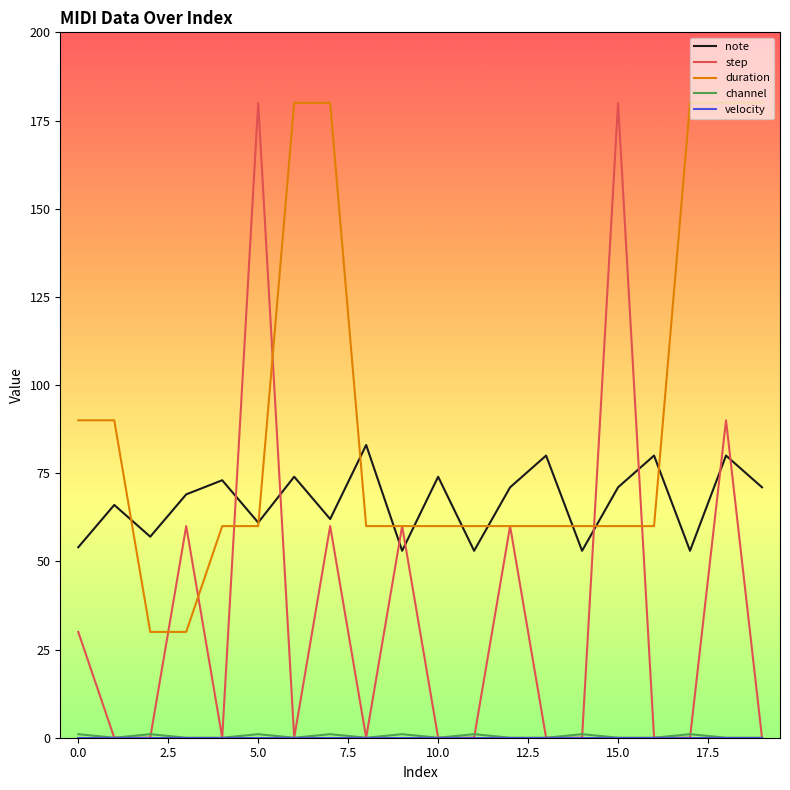

True or false: step has more than 1 points higher than both neighbors.

True